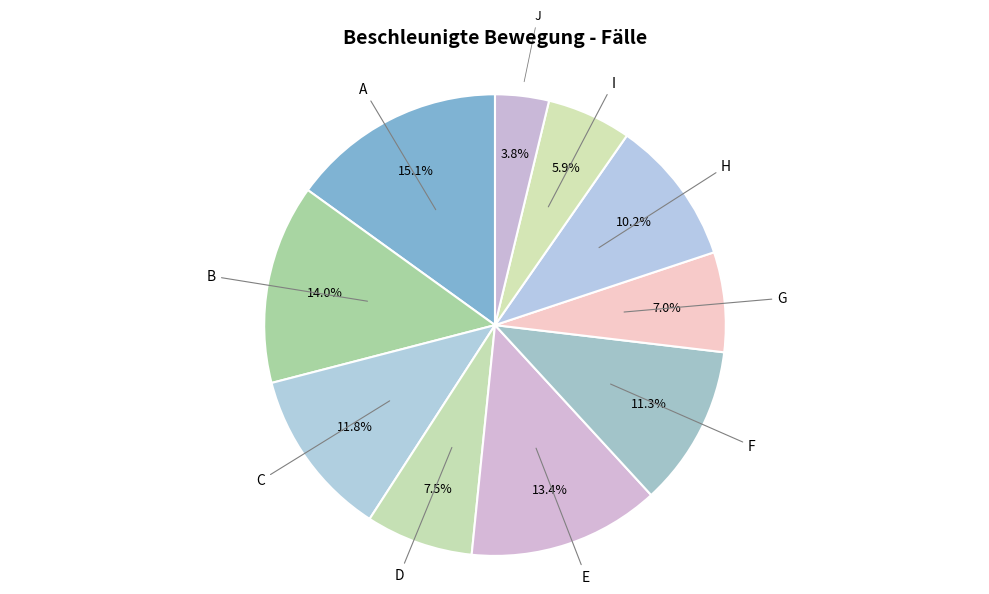

To the nearest percent, what is the combined percentage of G and E?

20%